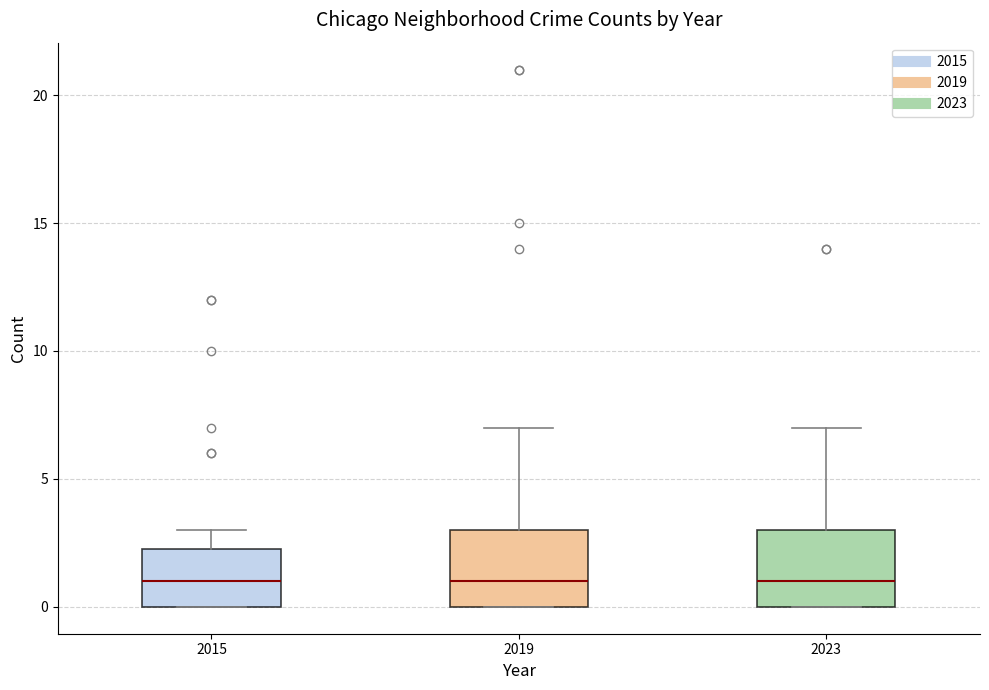

Where is the upper edge of the box at x = 2023 on the y-axis? The values are not printed on the chart, so give them approximately, as read against the axis.

3.0